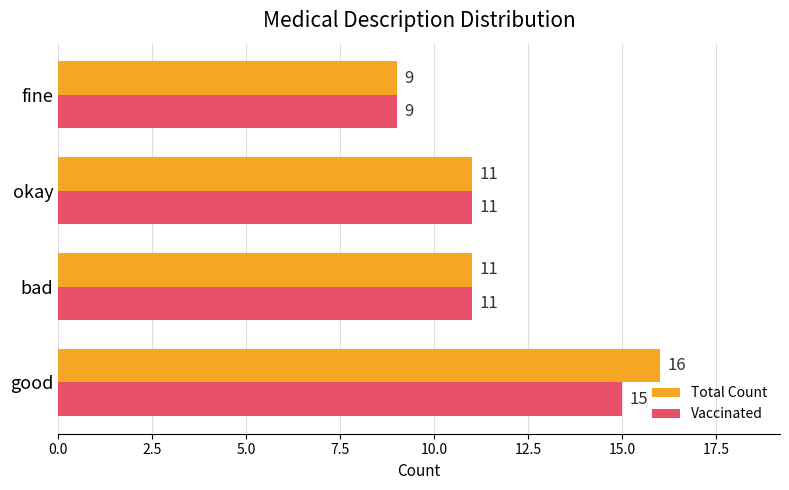

True or false: Vaccinated has a value of 14 at fine.

False